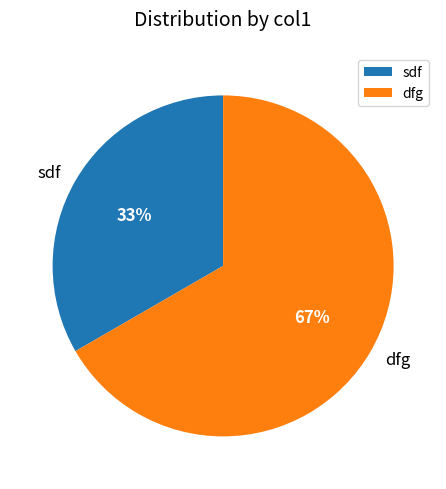

How many slices are in this pie chart?

2